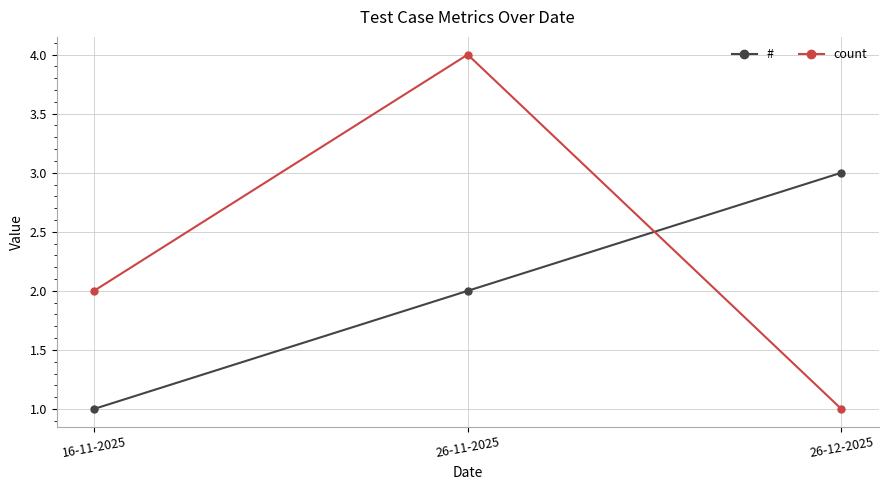

How many values in the count series are below 2?

1